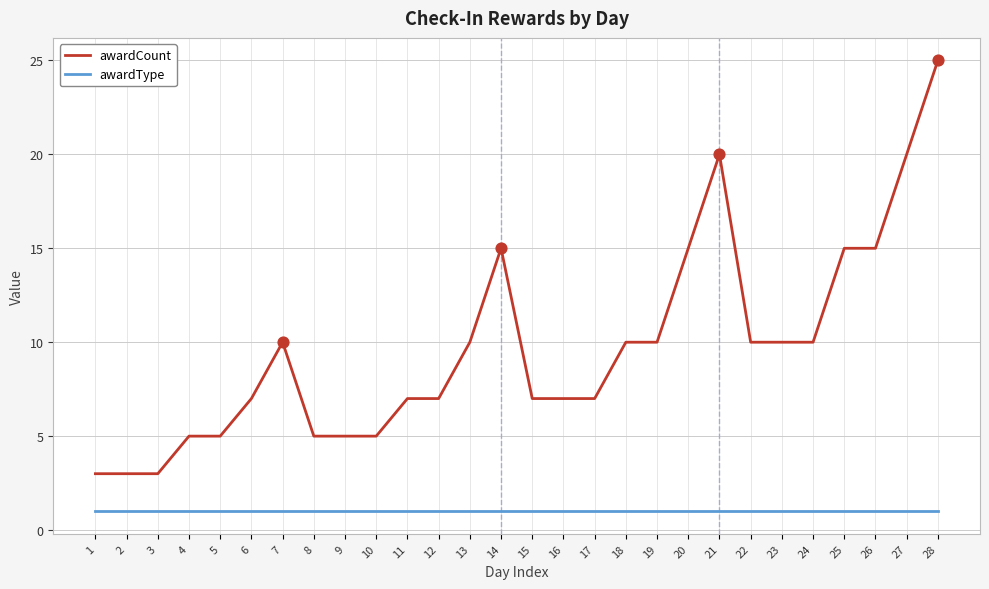

Which series has the widest spread of values?

awardCount